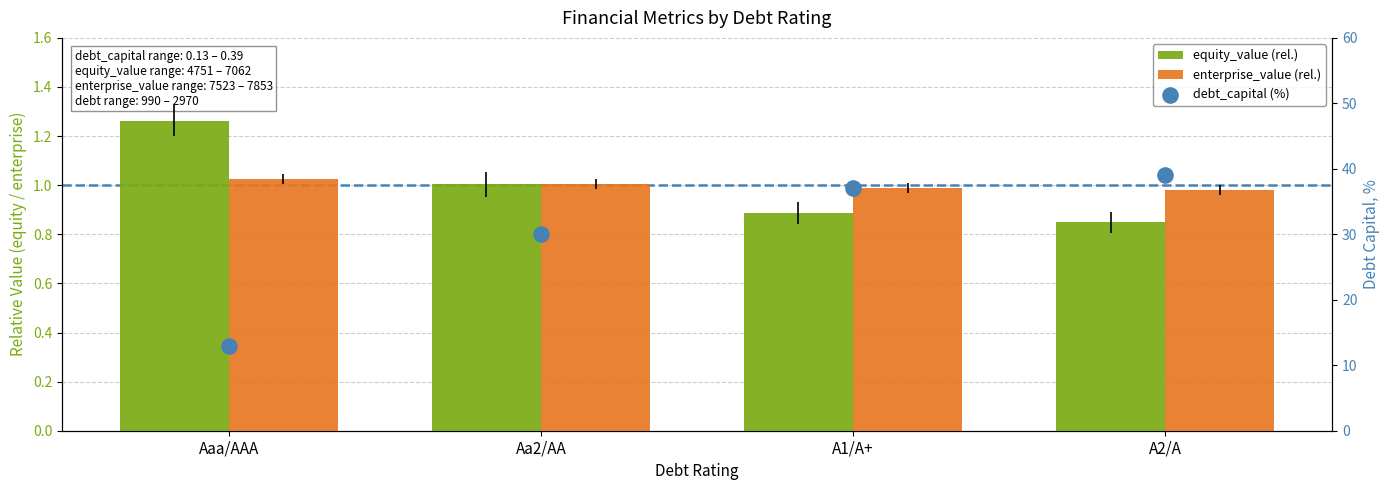

What is the total value across all series at Aa2/AA?

32.0